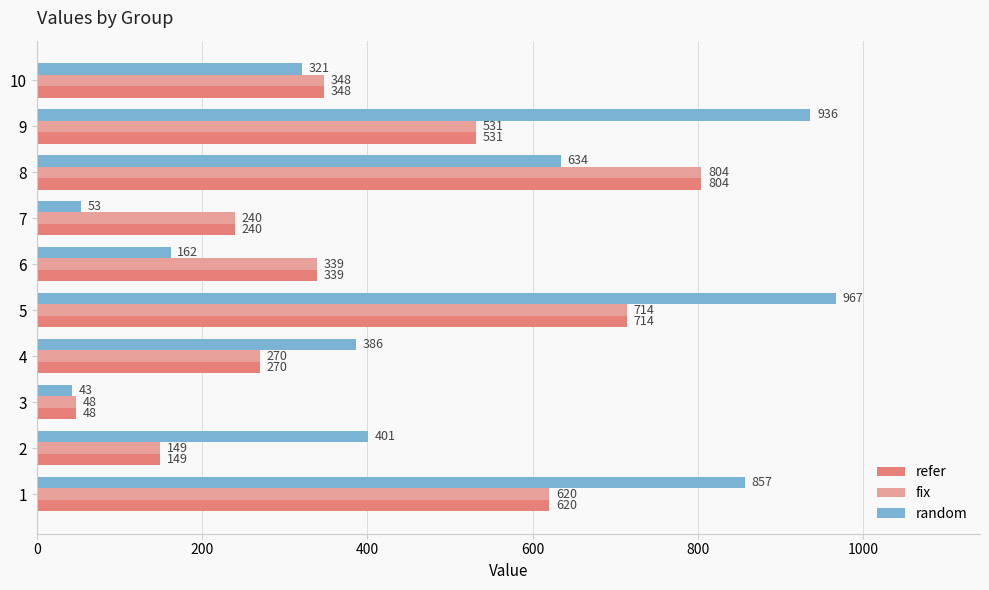

How many series are shown in this chart?

3